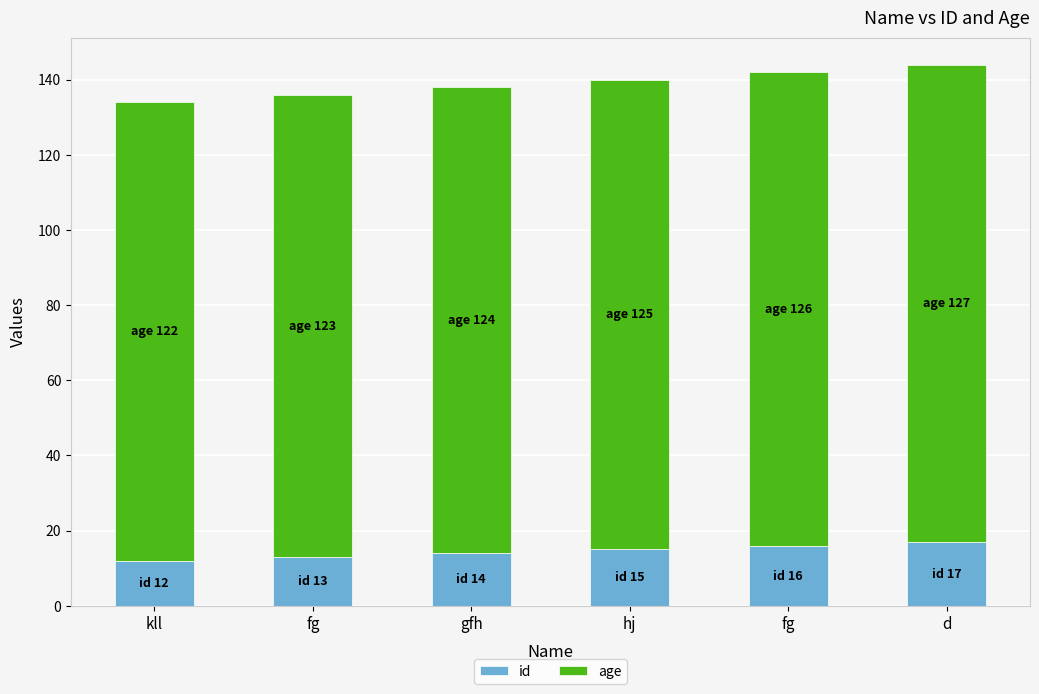

Are the bars grouped side by side (vs. stacked)?

No